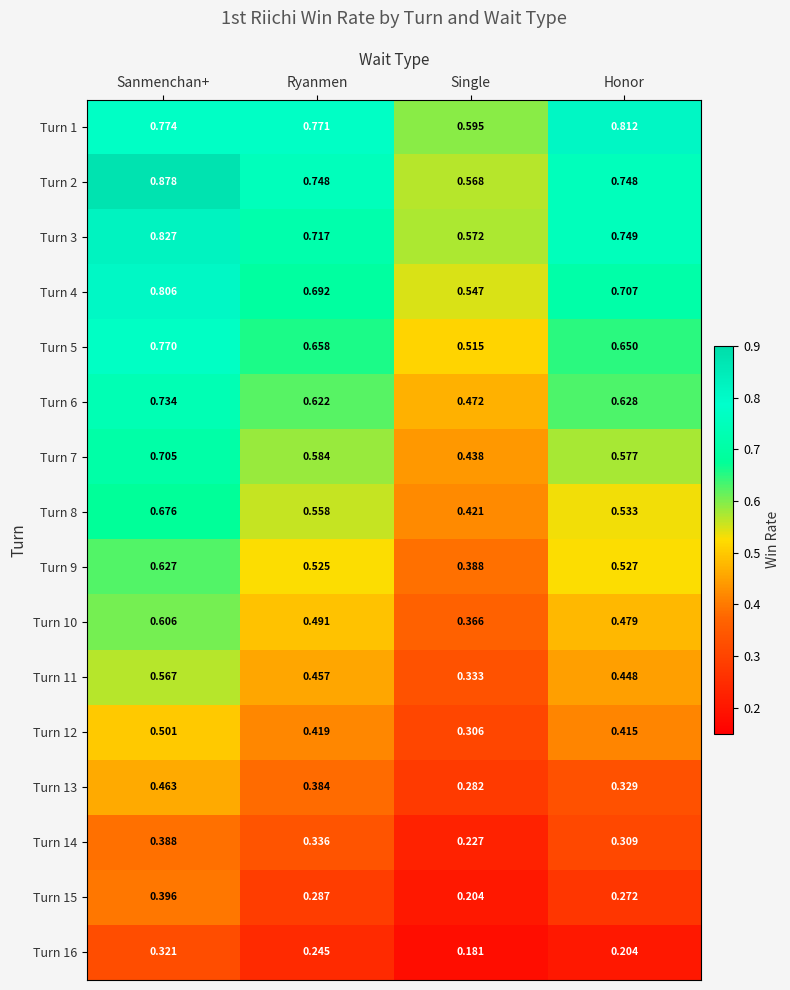

Rank the categories by Turn 1 value from highest to lowest.

Honor, Sanmenchan+, Ryanmen, Single